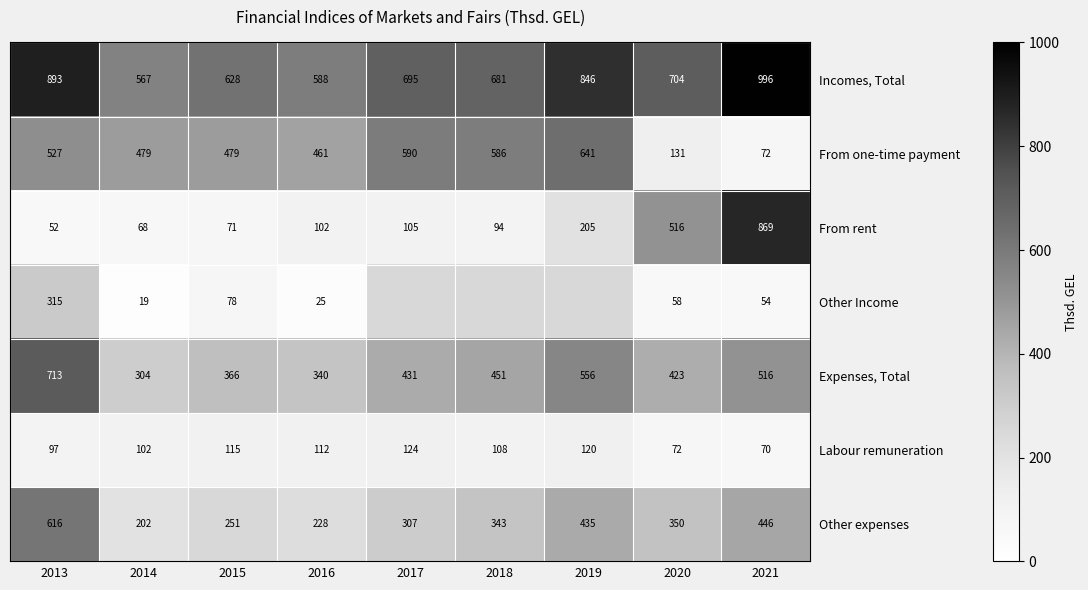

What is the approximate value of Labour remuneration at 2016?

112.0